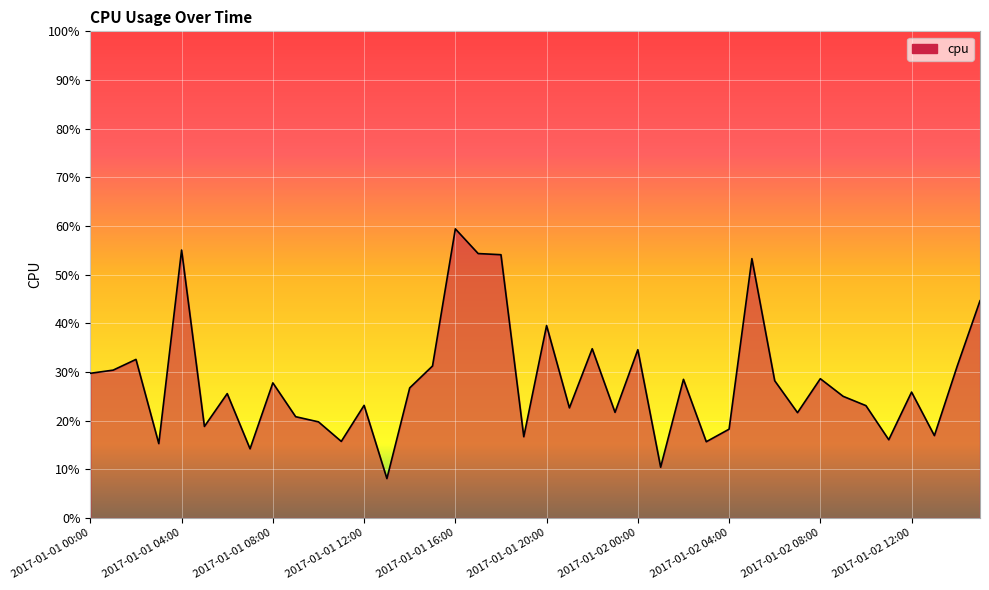

Reading left to right, what are all the values shown in this chart?

0.3	0.3	0.3	0.2	0.6	0.2	0.3	0.1	0.3	0.2	0.2	0.2	0.2	0.1	0.3	0.3	0.6	0.5	0.5	0.2	0.4	0.2	0.3	0.2	0.3	0.1	0.3	0.2	0.2	0.5	0.3	0.2	0.3	0.3	0.2	0.2	0.3	0.2	0.3	0.4